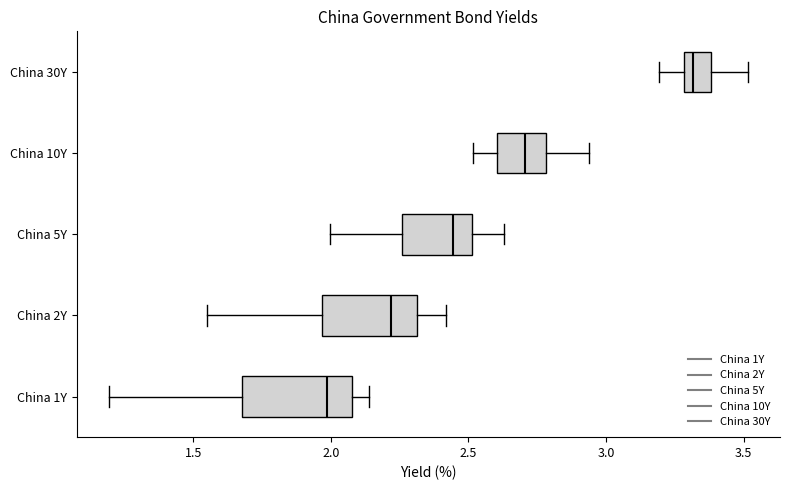

Reading bottom to top, transcribe this box plot: for each box, give where its median line is, the range the box spans, and where its two whiskers end, as read against the x-axis. The values are not printed on the chart, so give them approximately, as read against the axis.

China 1Y: median 2.00, box 1.70 to 2.10, whiskers 1.20 to 2.15
China 2Y: median 2.20, box 1.95 to 2.30, whiskers 1.55 to 2.40
China 5Y: median 2.45, box 2.25 to 2.50, whiskers 2.00 to 2.65
China 10Y: median 2.70, box 2.60 to 2.80, whiskers 2.50 to 2.95
China 30Y: median 3.30 (just right of the box's left edge), box 3.30 to 3.40, whiskers 3.20 to 3.50